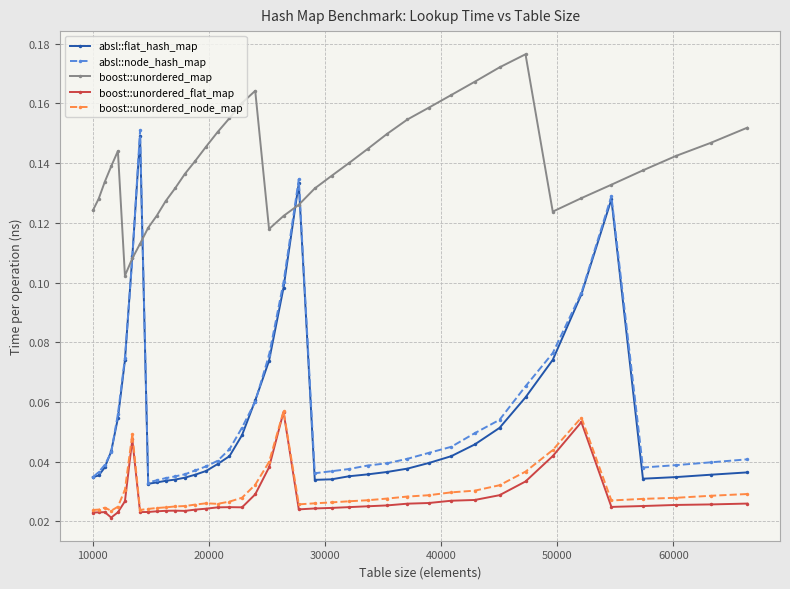

Count the boost::unordered_map values in the range 0 to 1.

40